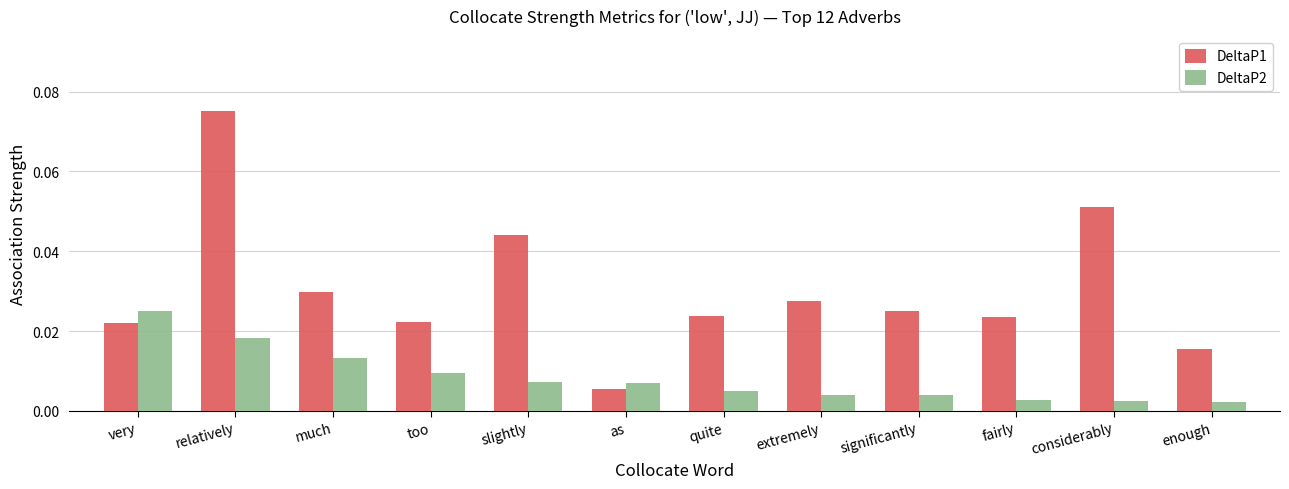

List the series in order of their peak value, lowest first.

DeltaP2, DeltaP1